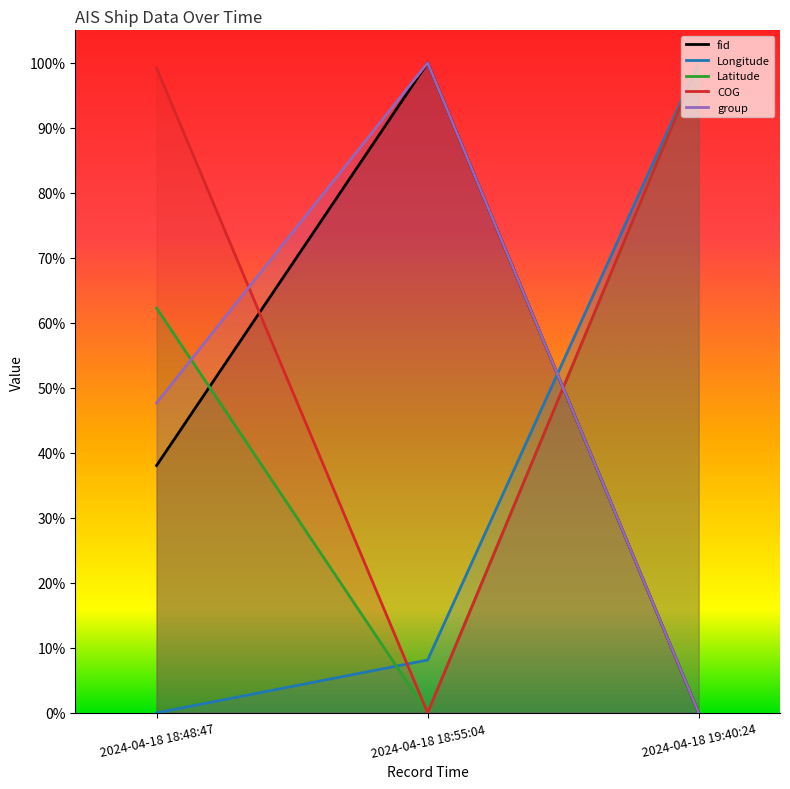

Which category has the lowest value in the Longitude series?

2024-04-18 18:48:47